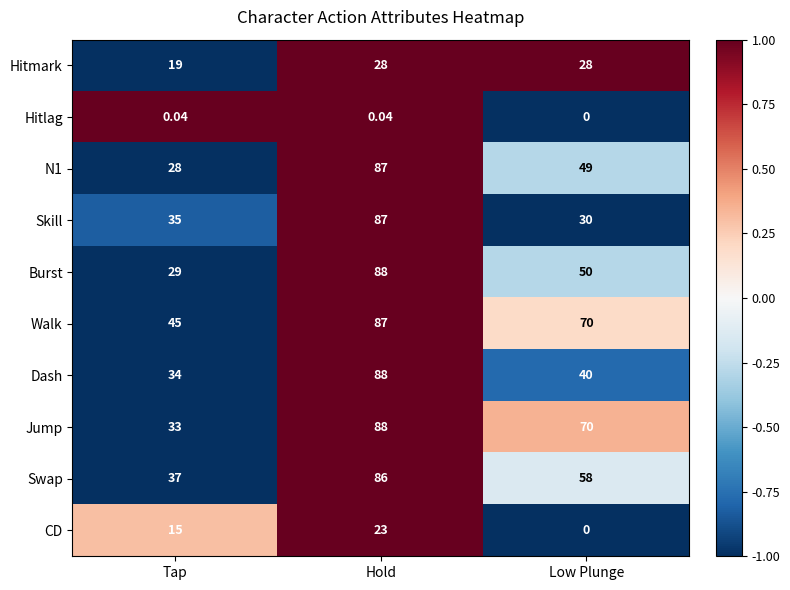

Is the value of Hitmark at Tap greater than the value of Burst at Hold?

No